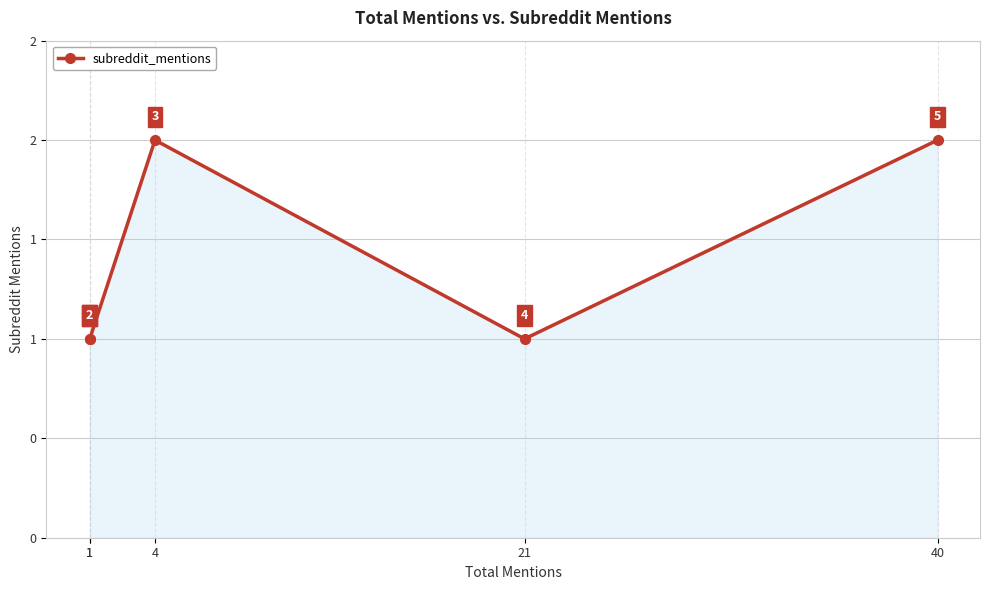

What is the average value?

1